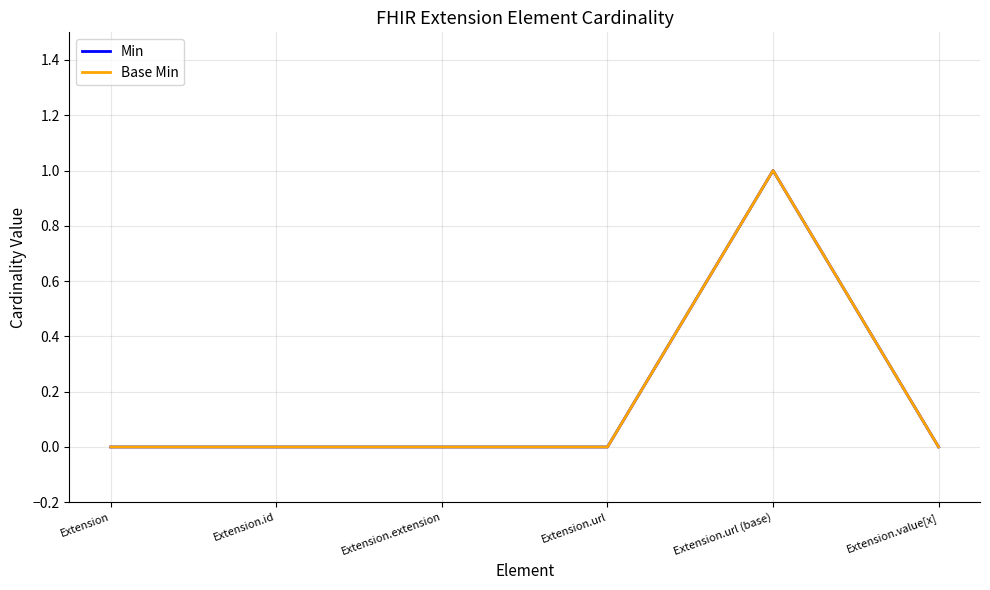

The Base Min series shows 0 at Extension. True or false?

True